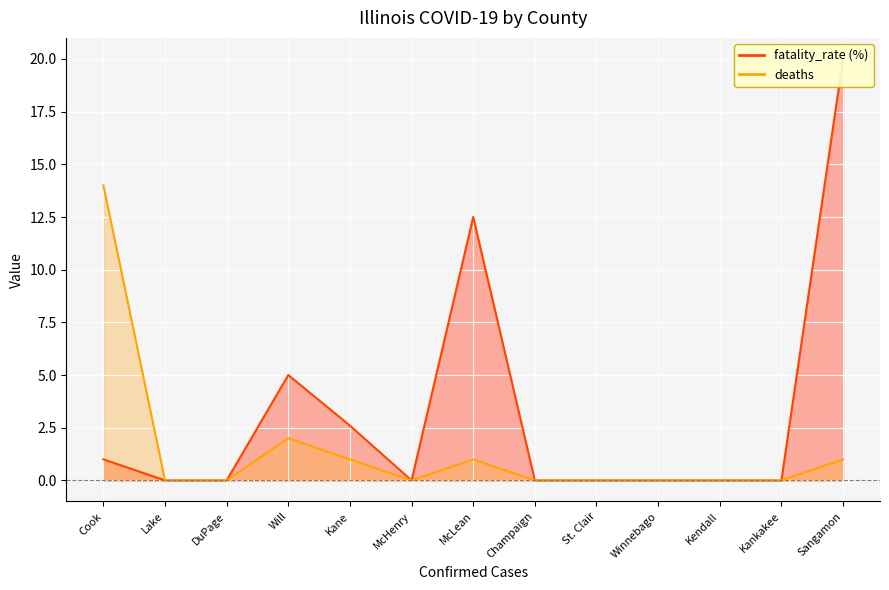

What is the difference between the maximum and minimum values in the deaths series?

14.0